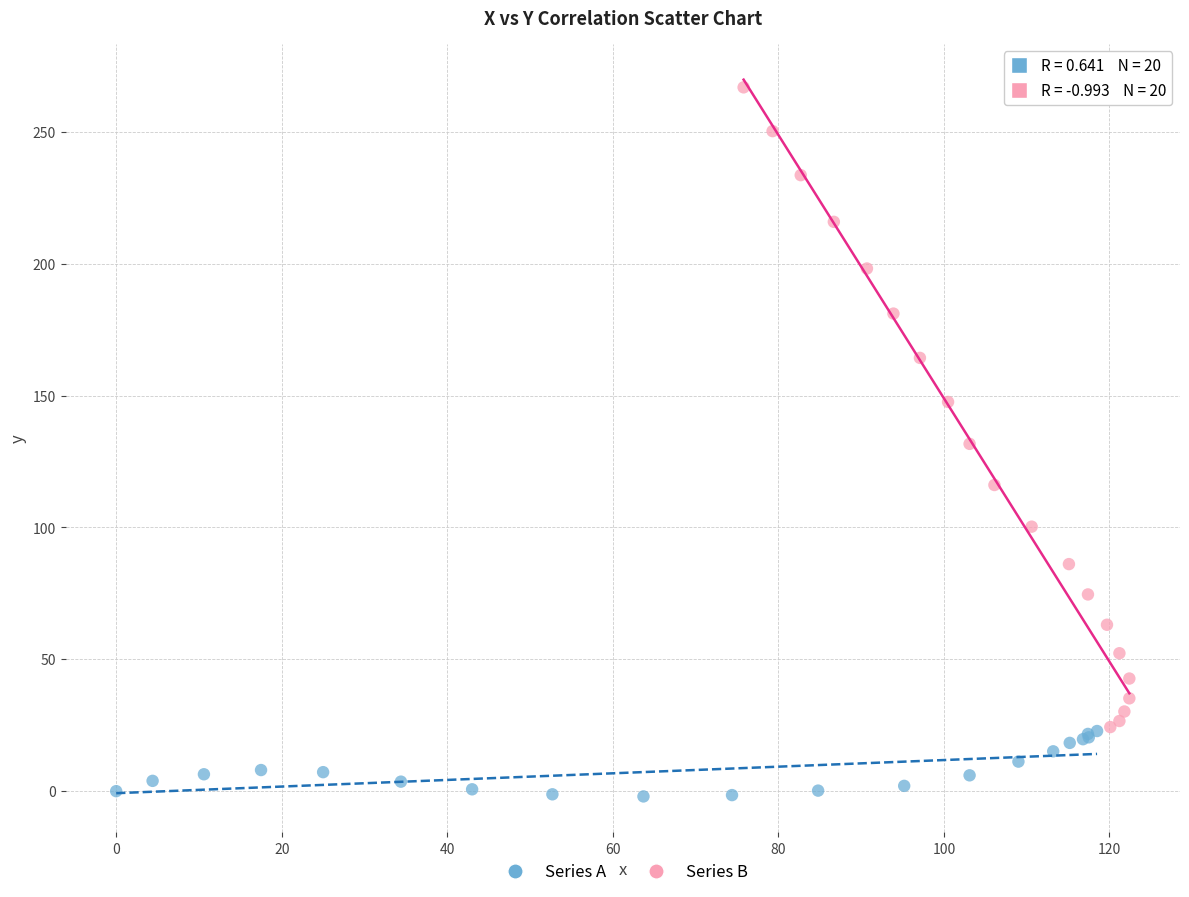

Which series has the largest Y range (max minus min)?

Series B